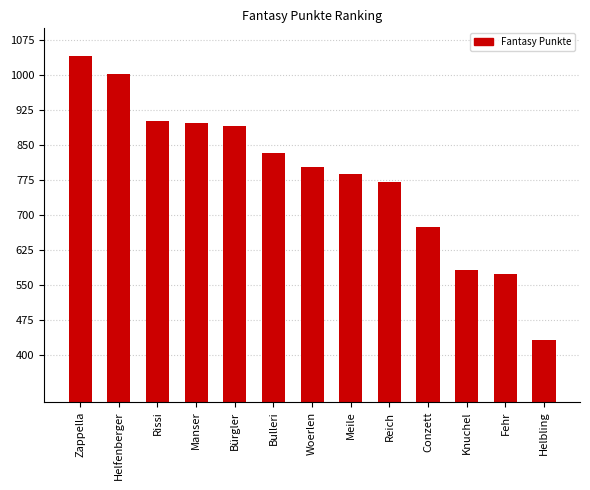

What is the difference between the second highest and minimum values?

569